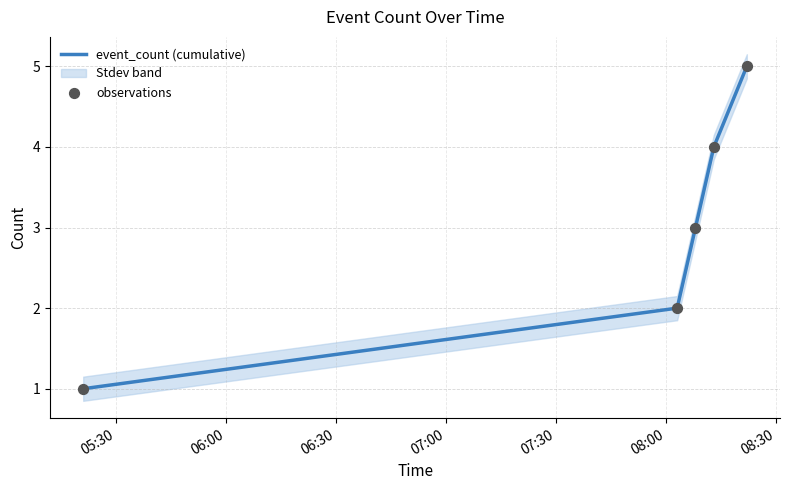

Which series has the largest Y range (max minus min)?

event_count (cumulative)